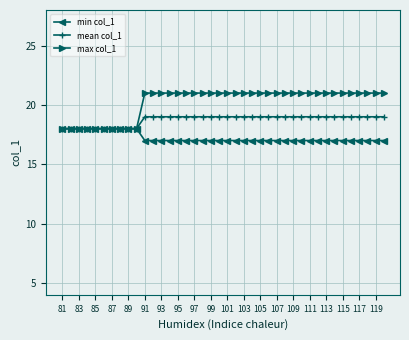

Which series has the largest range (max minus min)?

max col_1